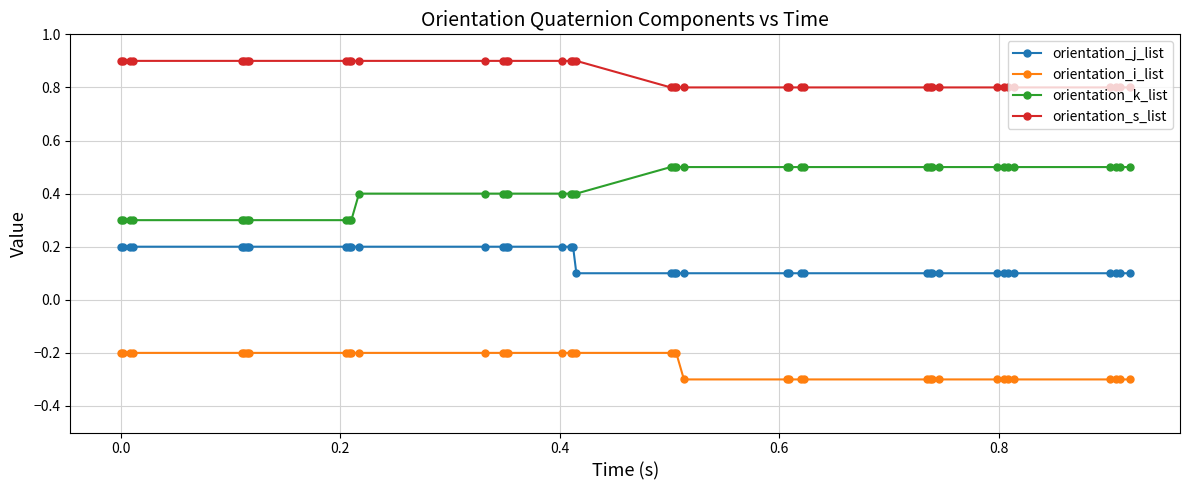

What is the minimum value shown in the chart?

-0.3